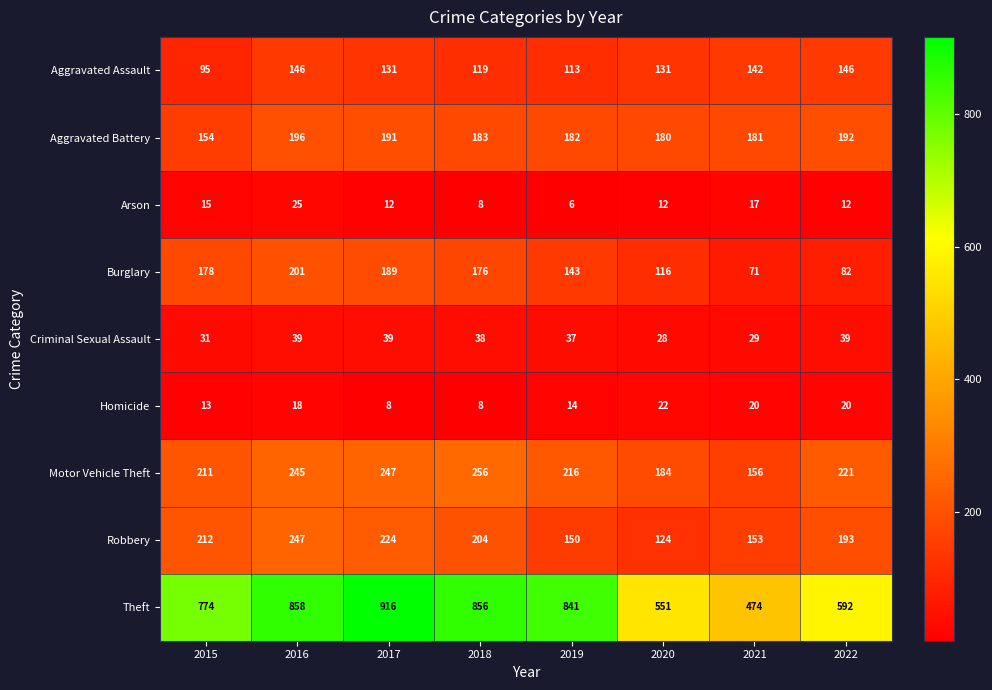

The Aggravated Assault series shows 113 at 2019. True or false?

True